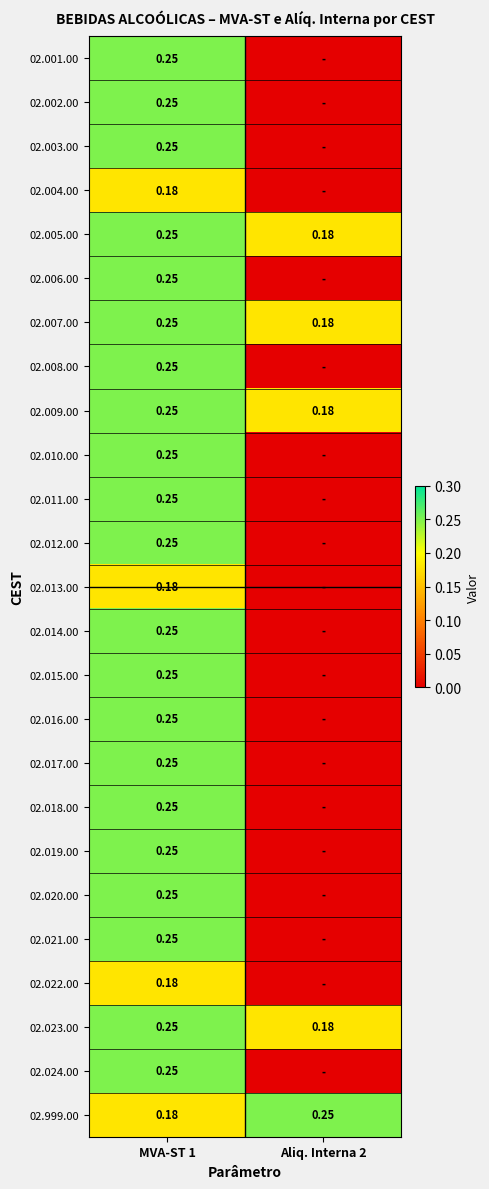

Is the value of 02.013.00 at MVA-ST 1 greater than the value of 02.020.00 at MVA-ST 1?

No